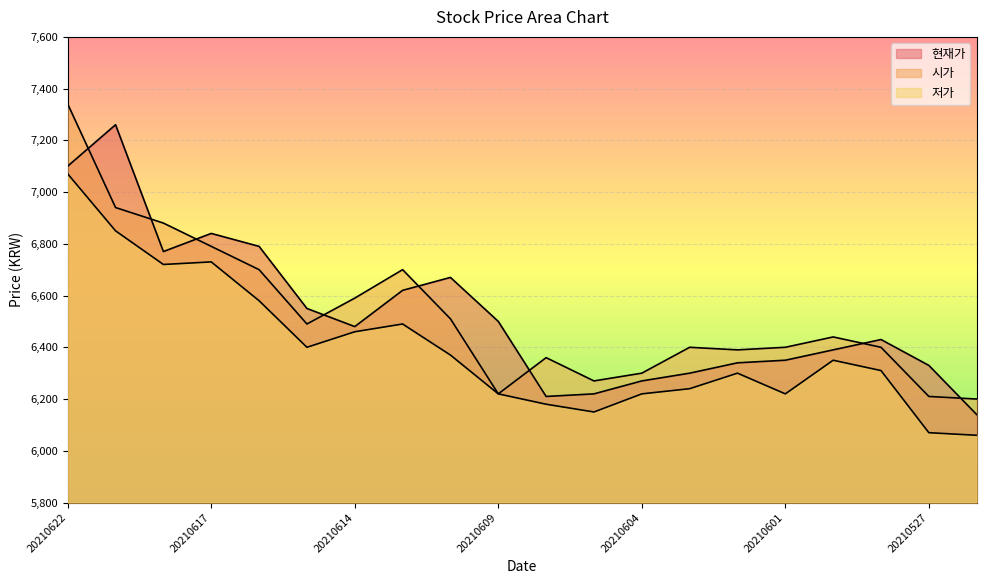

At which category does 현재가 reach its first local valley?

20210618